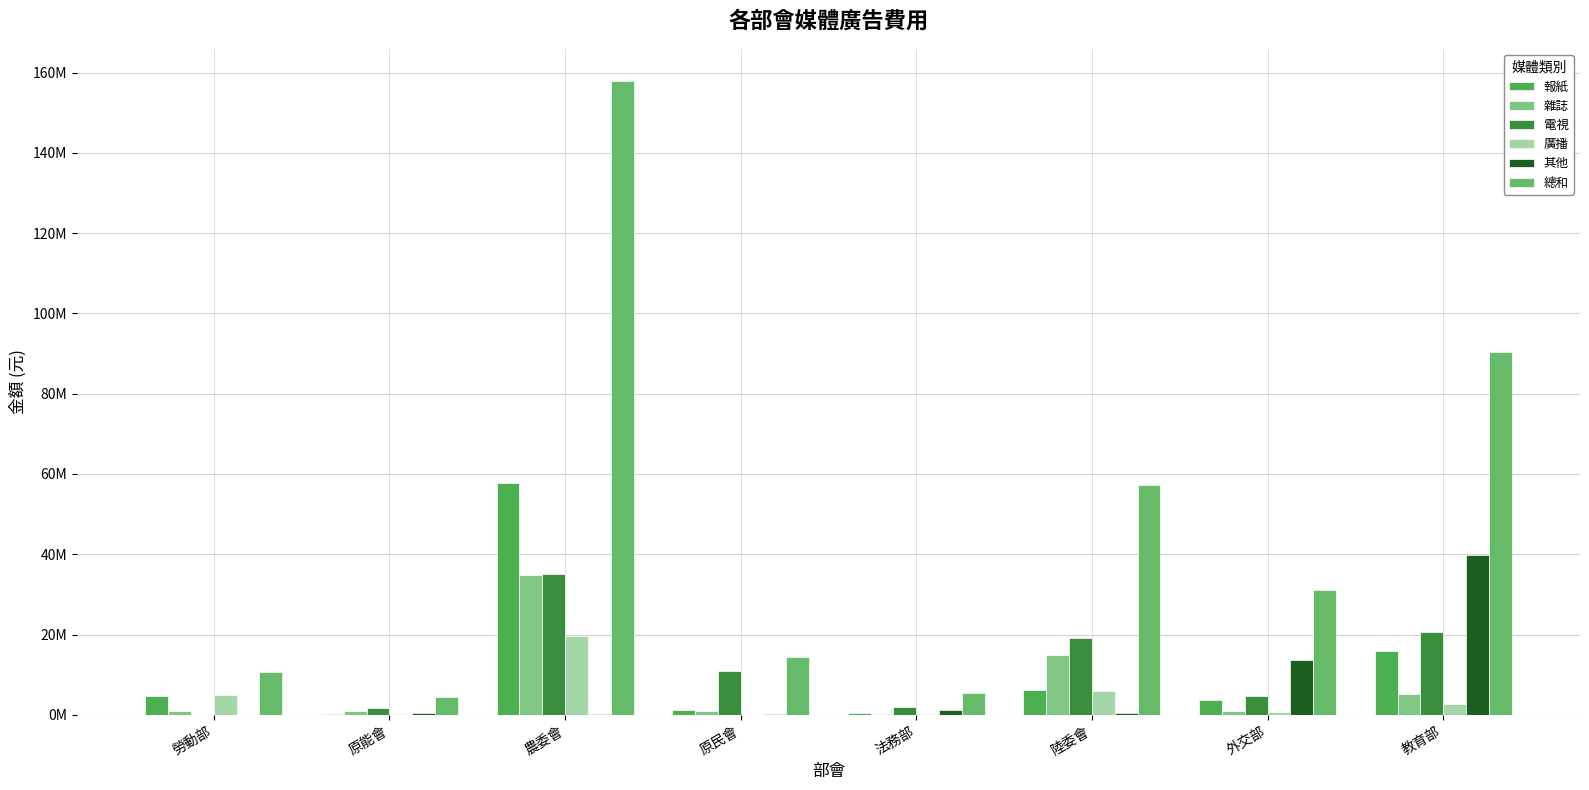

Where does the 雜誌 series first go above 1027500?

農委會